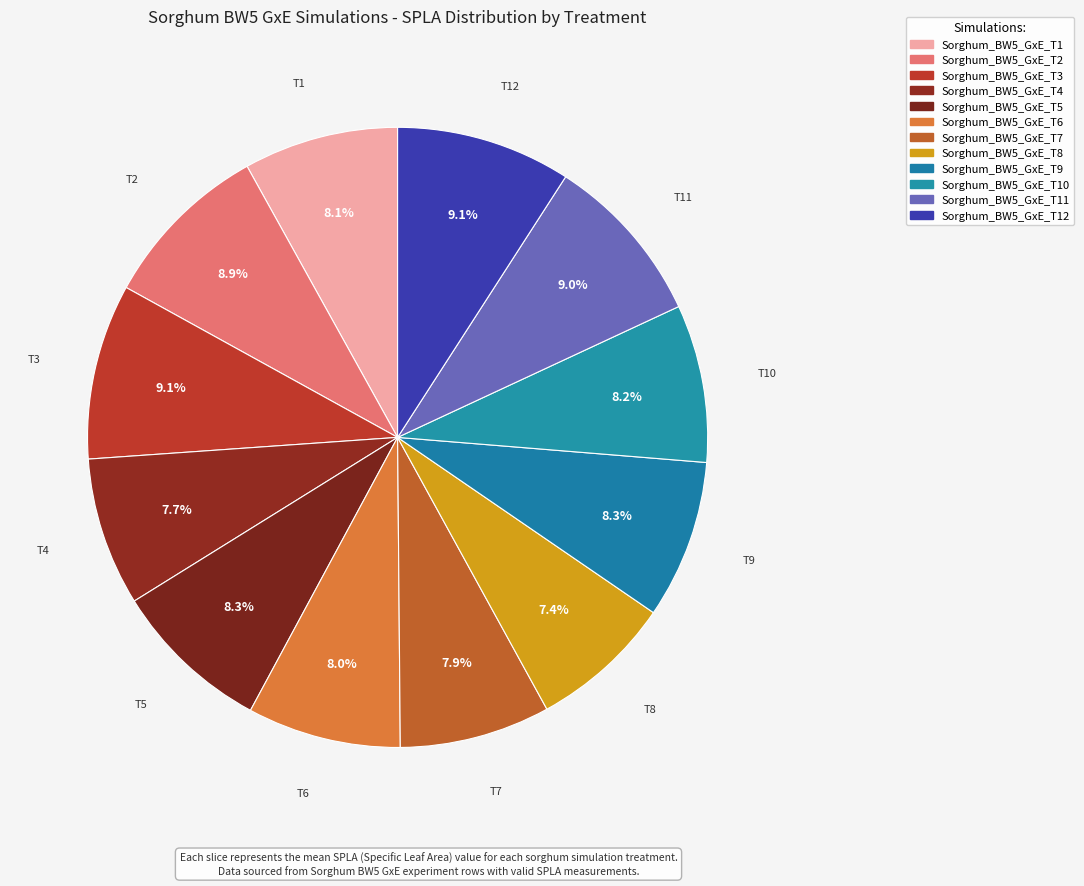

Count the number of slices in the pie.

12